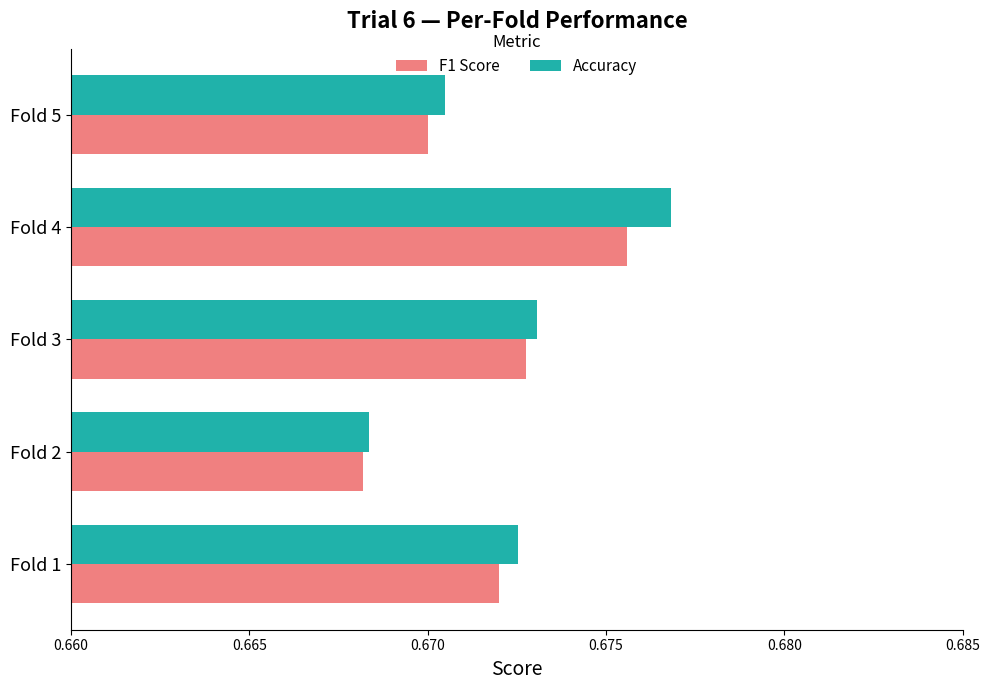

True or false: Accuracy has a value of 0.2 at Fold 1.

False